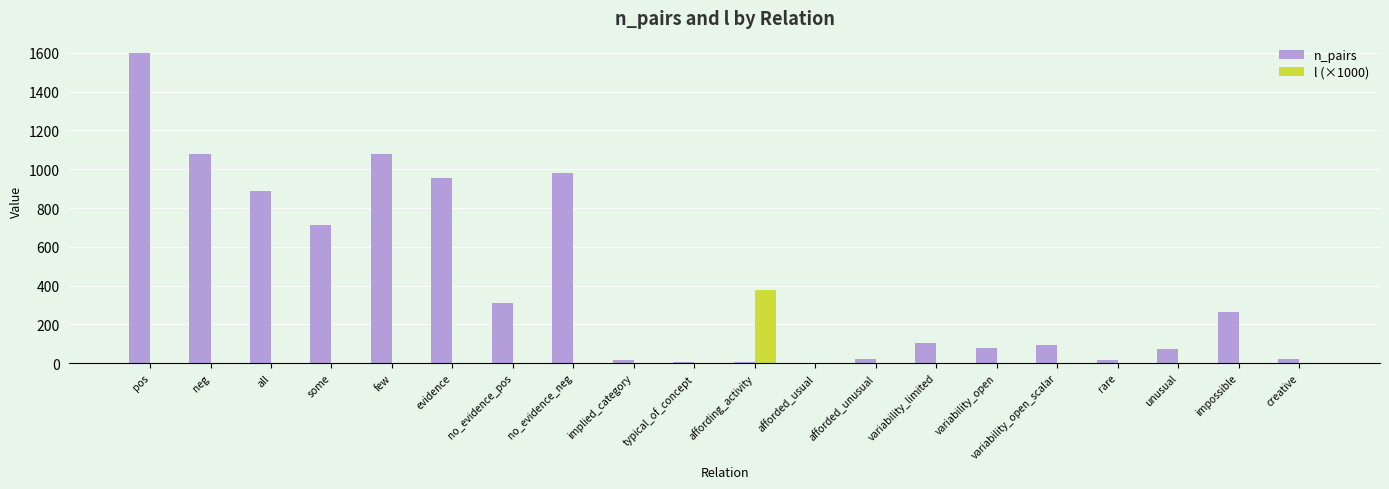

At which category does the chart reach its peak across all series?

pos